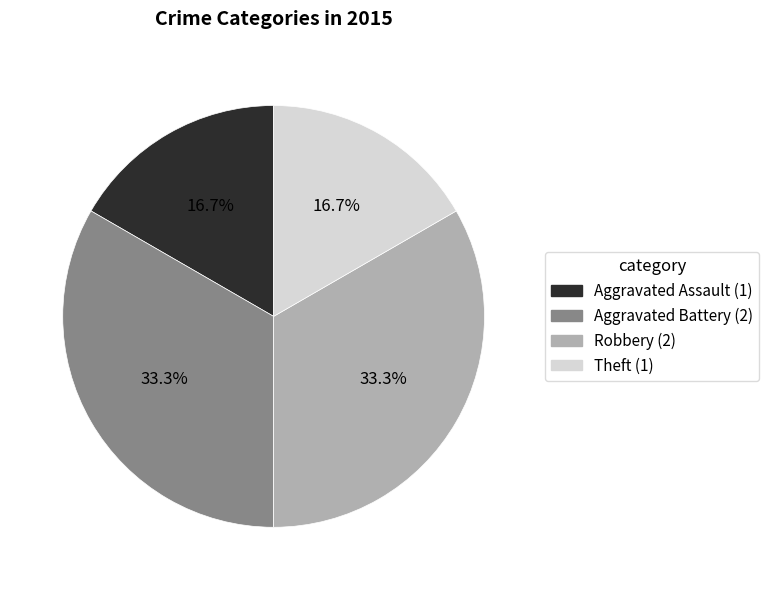

Is there any slice that represents more than half of the pie?

No